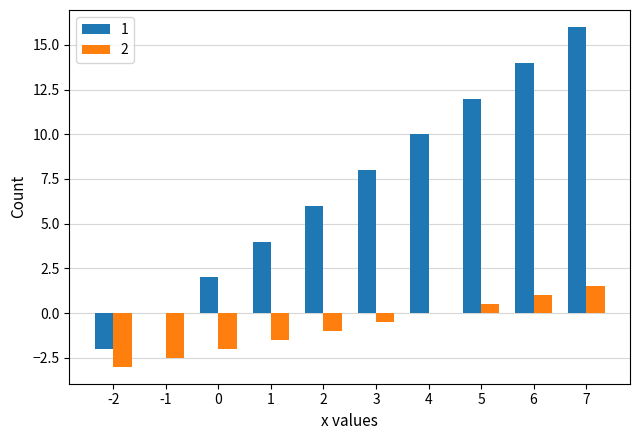

How many distinct data groups are displayed?

2